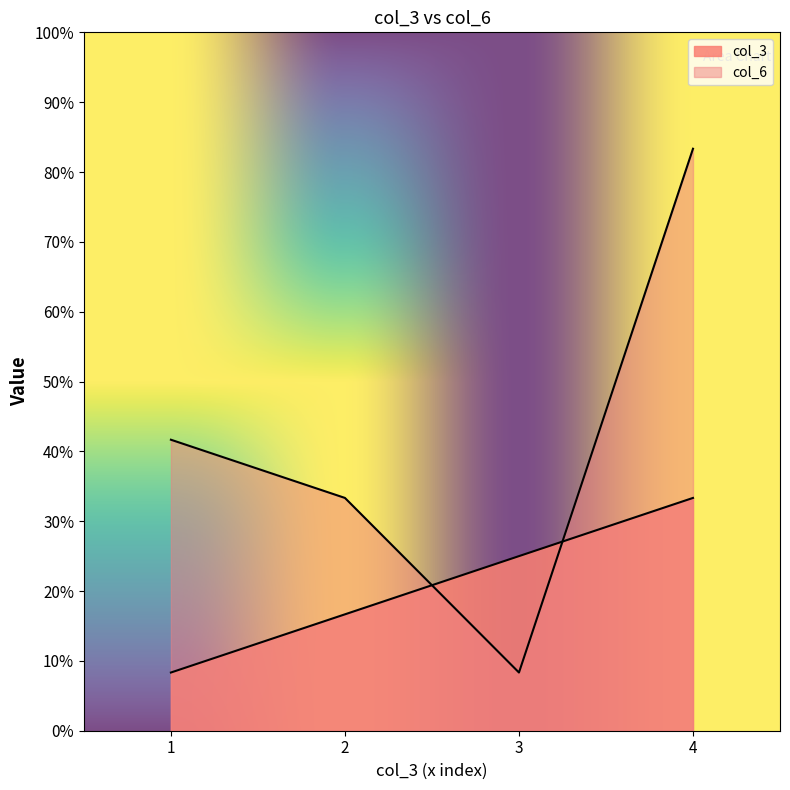

Which series ends up on top after the final intersection of col_3 and col_6?

col_6